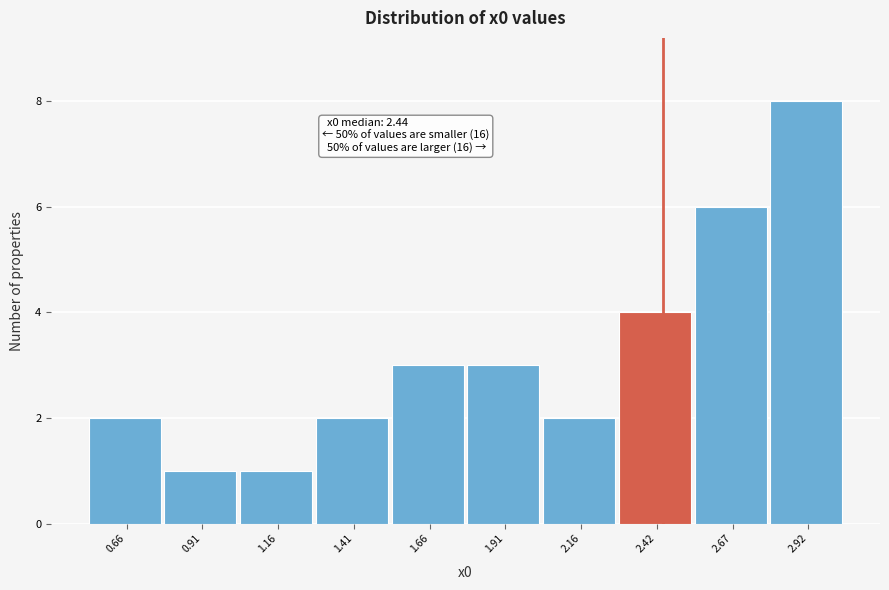

Over which range of the x-axis is the bar tallest?

2.80 to 3.05